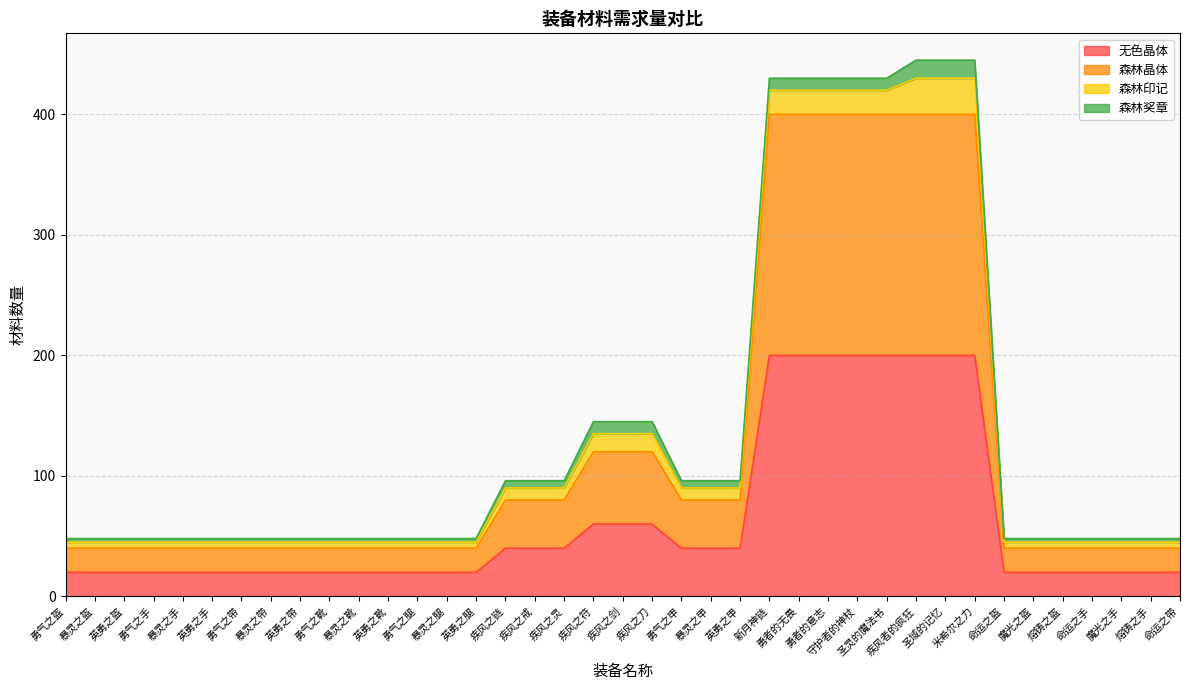

The 无色晶体 series shows 20 at 英勇之带. True or false?

True